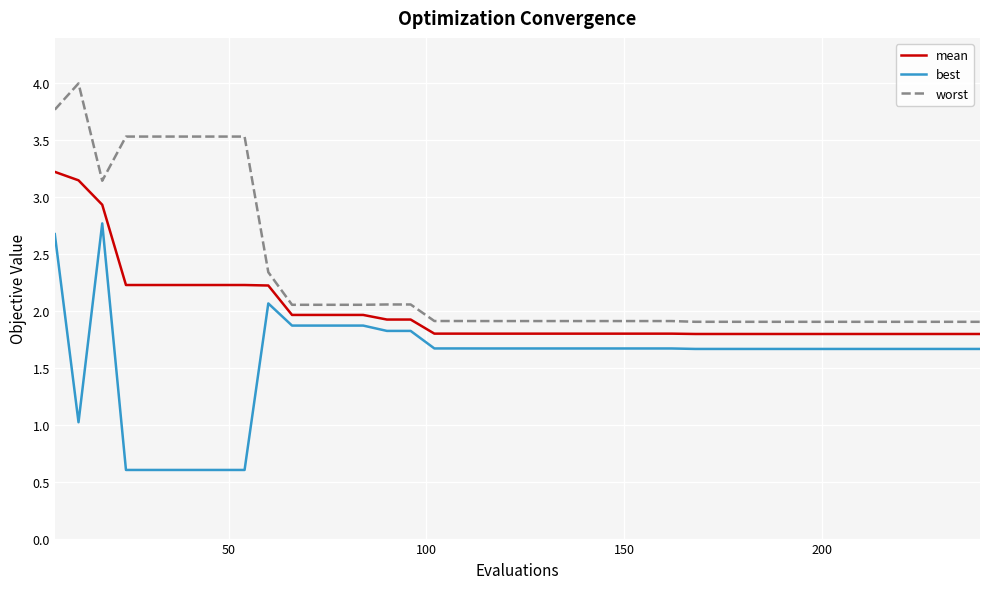

How many lines are shown in the chart?

3